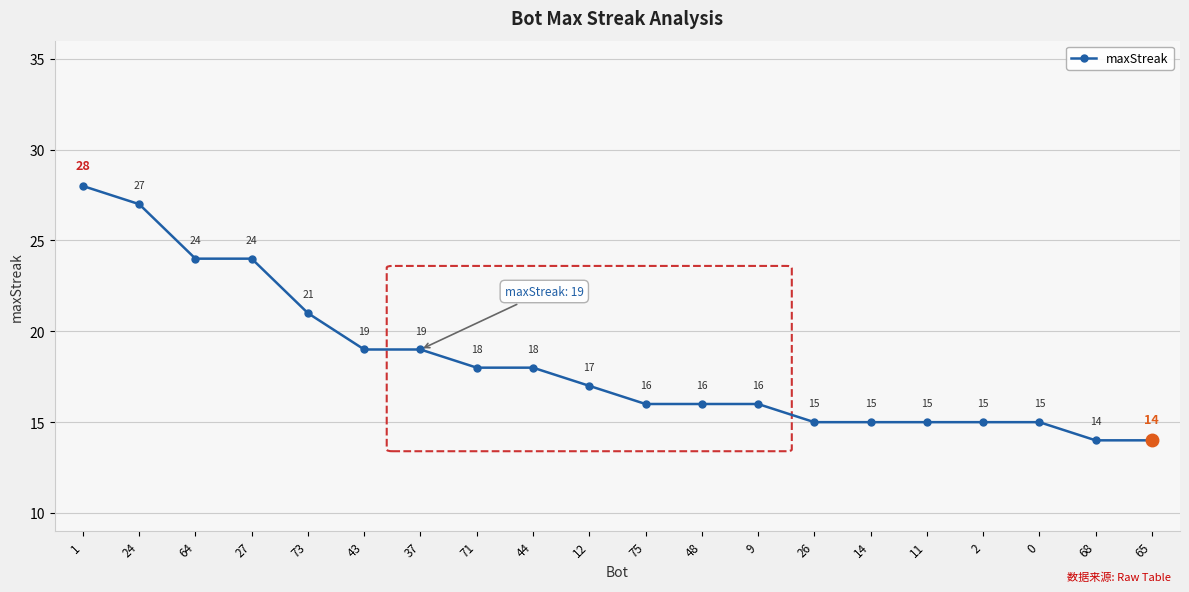

What is the difference between the values at 75 and 0?

1